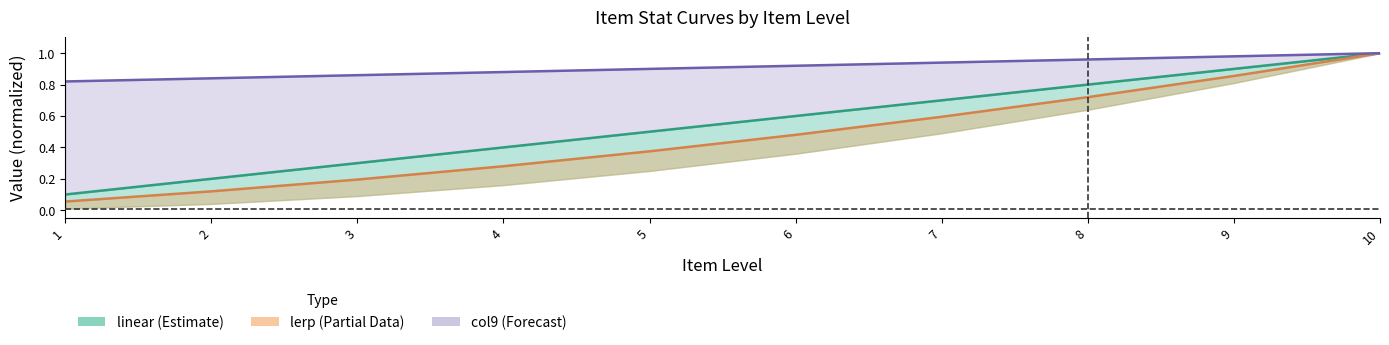

True or false: lerp and col9 normalized cross at least once.

False